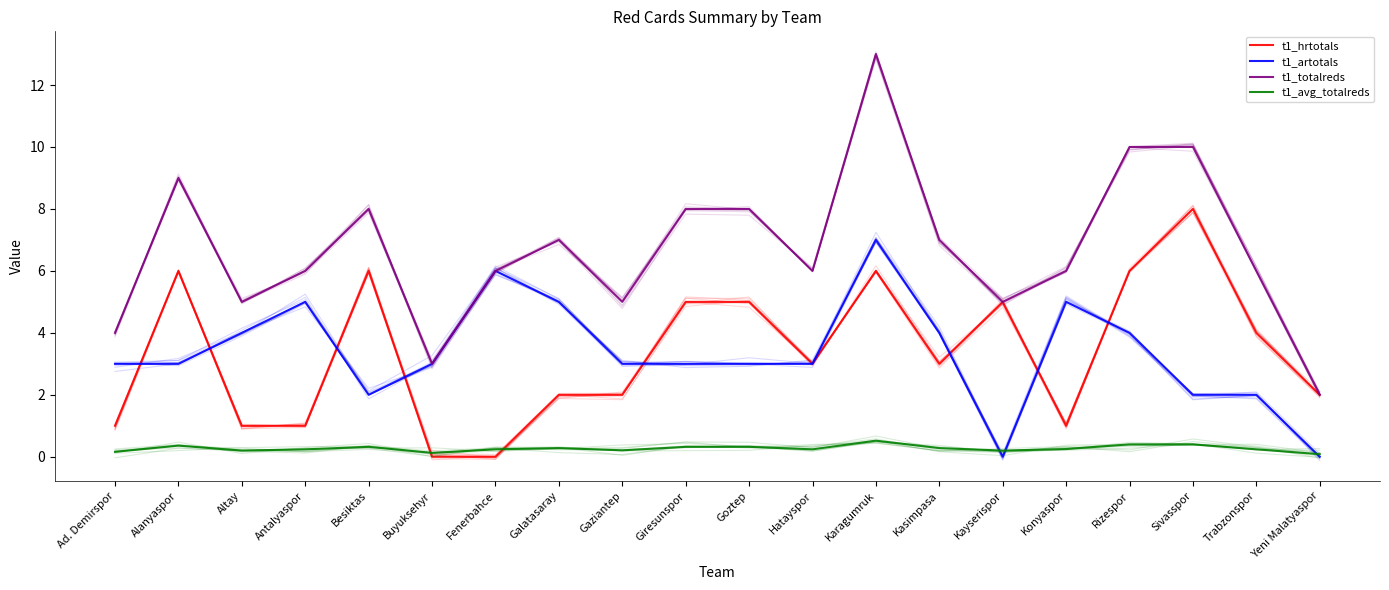

What is the label of the 16th point from the left?

Konyaspor